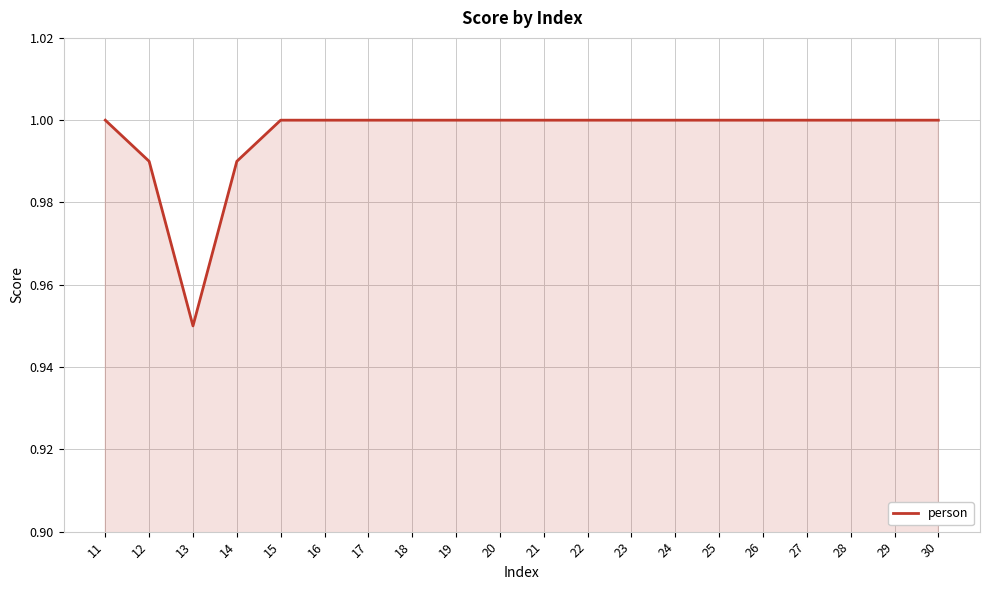

What is the sum of all values?

19.9